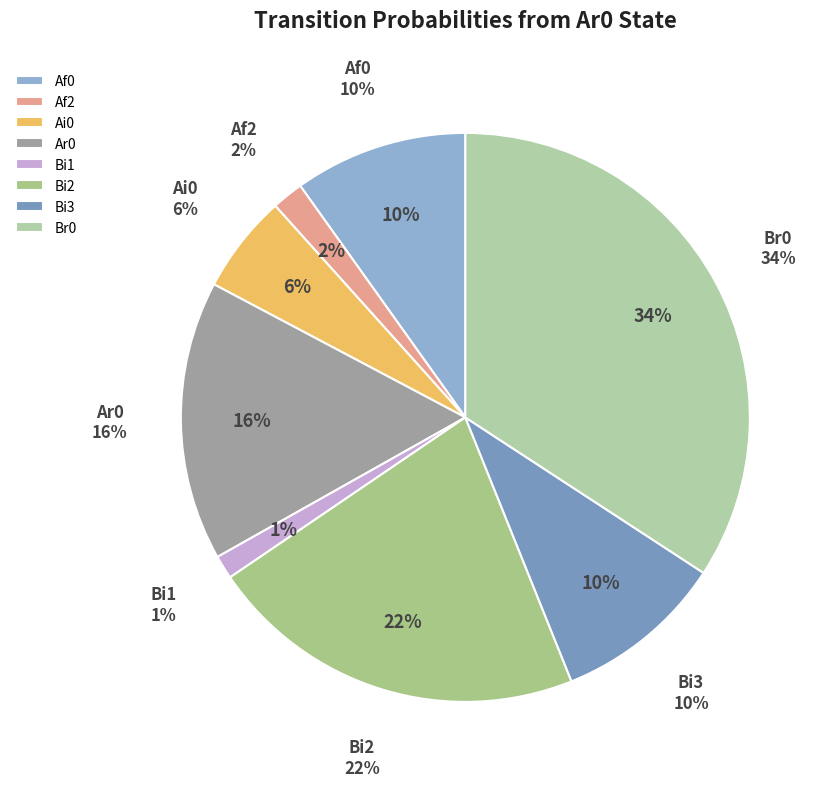

Is it true that Af1 is 41% of the pie?

False